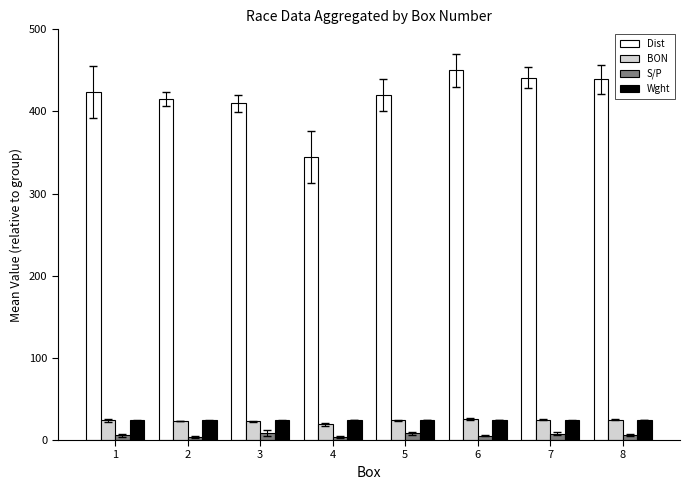

The BON series shows 19.1 at 4. True or false?

True